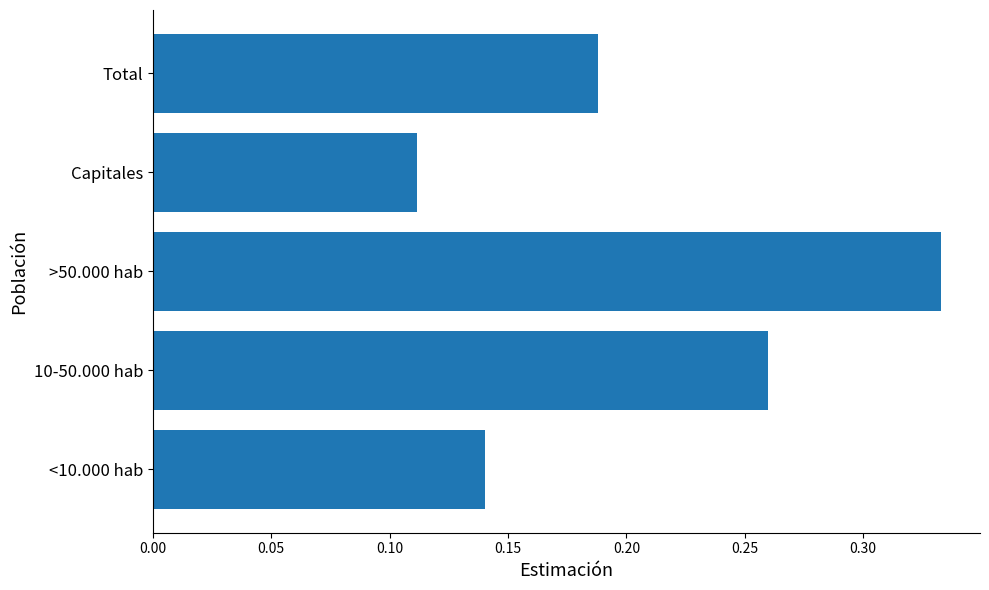

How many bars are there in total?

5